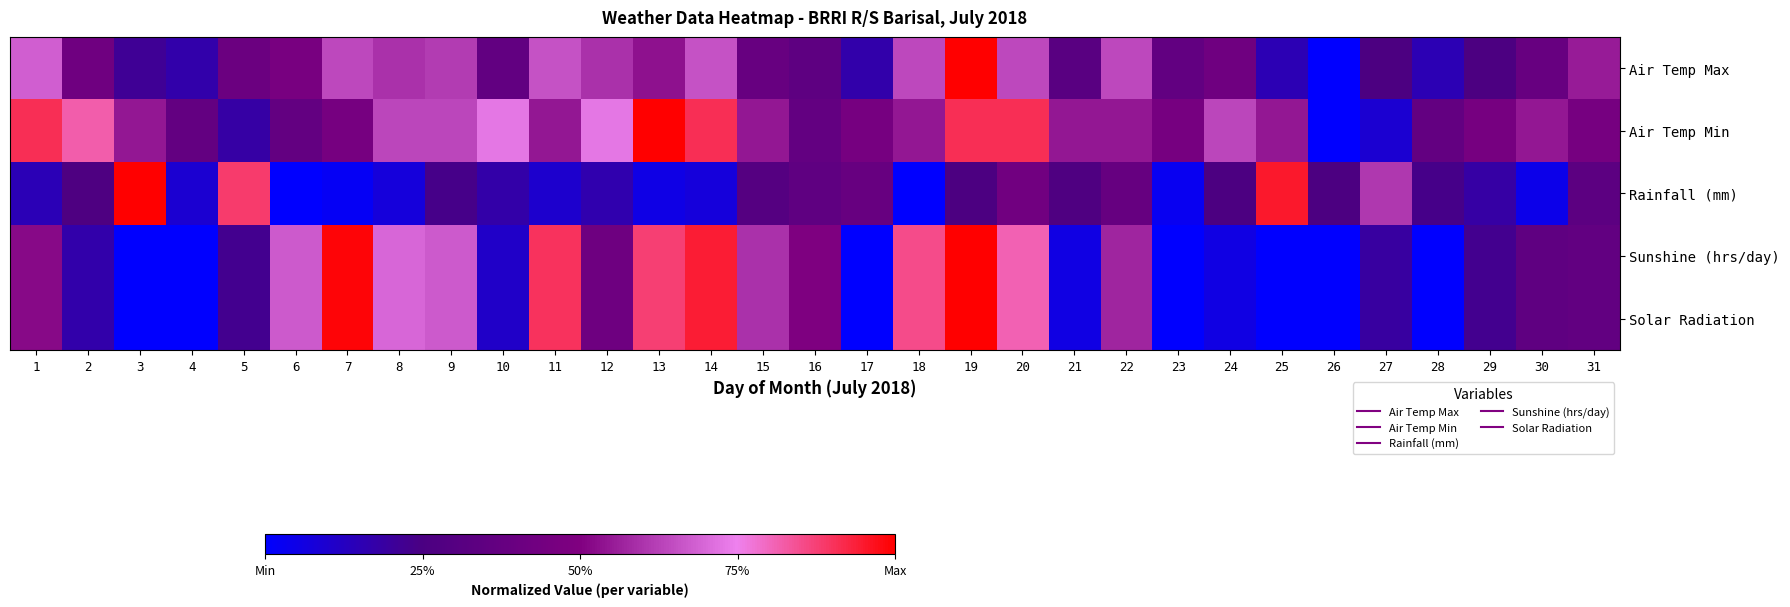

Reading left to right, transcribe all the data shown in this chart.

Air Temp Max: 1=0.7	2=0.4	3=0.2	4=0.2	5=0.4	6=0.5	7=0.6	8=0.6	9=0.6	10=0.4	11=0.7	12=0.6	13=0.5	14=0.7	15=0.4	16=0.3	17=0.2	18=0.6	19=1.0	20=0.6	21=0.3	22=0.6	23=0.4	24=0.4	25=0.1	26=0.0	27=0.3	28=0.1	29=0.3	30=0.4	31=0.6
Air Temp Min: 1=0.9	2=0.8	3=0.5	4=0.4	5=0.2	6=0.4	7=0.5	8=0.6	9=0.6	10=0.7	11=0.5	12=0.7	13=1.0	14=0.9	15=0.5	16=0.4	17=0.5	18=0.5	19=0.9	20=0.9	21=0.5	22=0.5	23=0.5	24=0.6	25=0.5	26=0.0	27=0.1	28=0.4	29=0.5	30=0.5	31=0.5
Rainfall (mm): 1=0.1	2=0.3	3=1.0	4=0.1	5=0.9	6=0.0	7=0.0	8=0.1	9=0.2	10=0.2	11=0.1	12=0.2	13=0.1	14=0.1	15=0.3	16=0.3	17=0.4	18=0.0	19=0.3	20=0.4	21=0.3	22=0.4	23=0.0	24=0.3	25=1.0	26=0.3	27=0.6	28=0.2	29=0.2	30=0.0	31=0.3
Sunshine (hrs/day): 1=0.5	2=0.2	3=0.0	4=0.0	5=0.2	6=0.7	7=1.0	8=0.7	9=0.7	10=0.1	11=0.9	12=0.4	13=0.9	14=0.9	15=0.6	16=0.5	17=0.0	18=0.9	19=1.0	20=0.8	21=0.1	22=0.6	23=0.0	24=0.1	25=0.0	26=0.0	27=0.2	28=0.0	29=0.2	30=0.3	31=0.4
Solar Radiation: 1=0.5	2=0.2	3=0.0	4=0.0	5=0.2	6=0.7	7=1.0	8=0.7	9=0.7	10=0.1	11=0.9	12=0.4	13=0.9	14=0.9	15=0.6	16=0.5	17=0.0	18=0.9	19=1.0	20=0.8	21=0.1	22=0.6	23=0.0	24=0.1	25=0.0	26=0.0	27=0.2	28=0.0	29=0.2	30=0.3	31=0.4